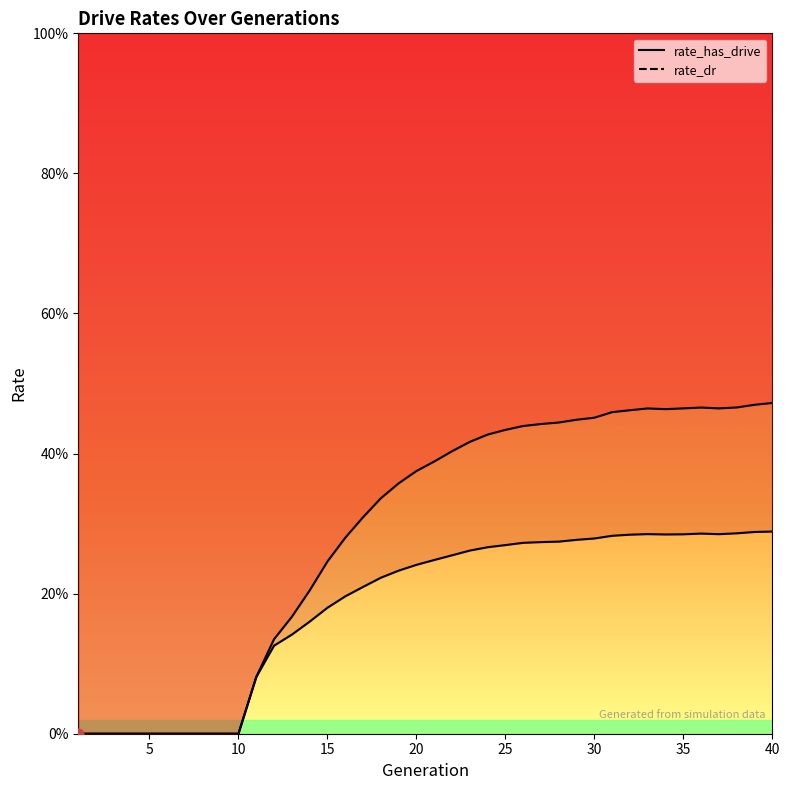

Which series reaches the maximum Y coordinate?

rate_has_drive